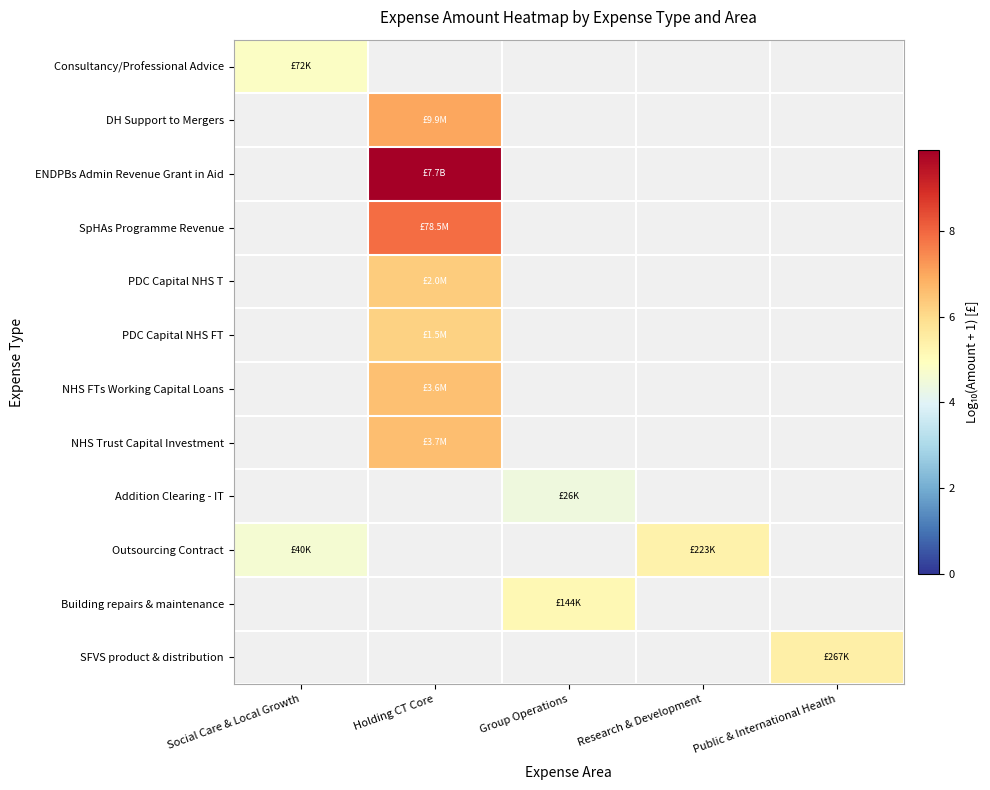

Which label corresponds to the smallest value in the chart?

Group Operations